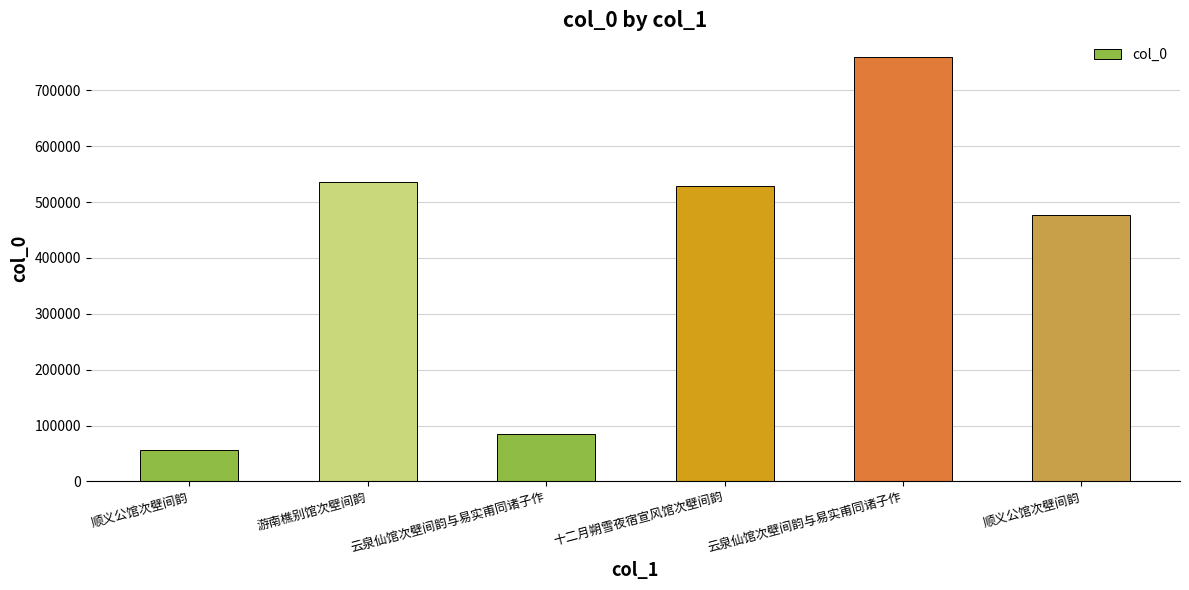

True or false: the data shows 365669 at 游南樵别馆次壁间韵.

False